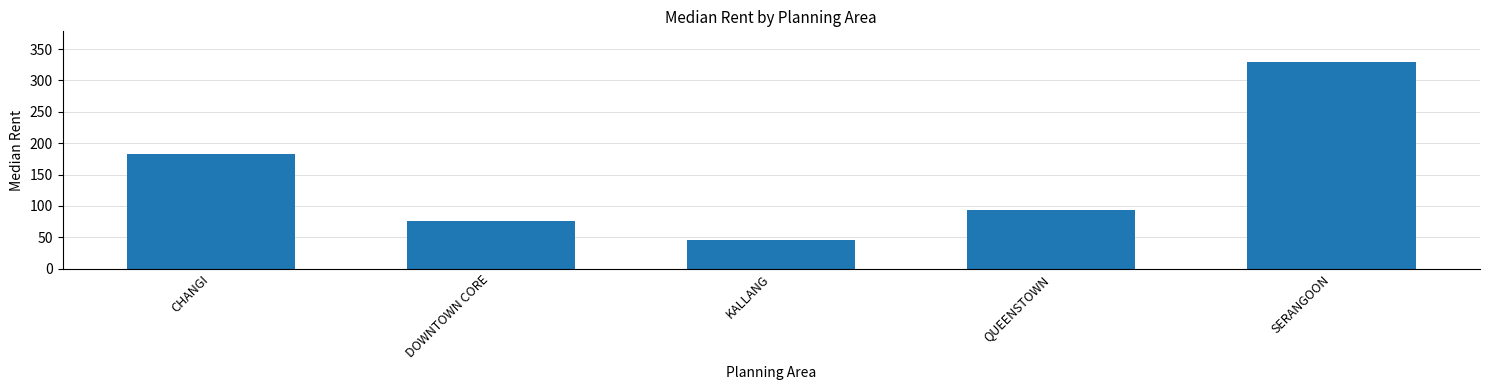

Which has a higher value, KALLANG or QUEENSTOWN?

QUEENSTOWN